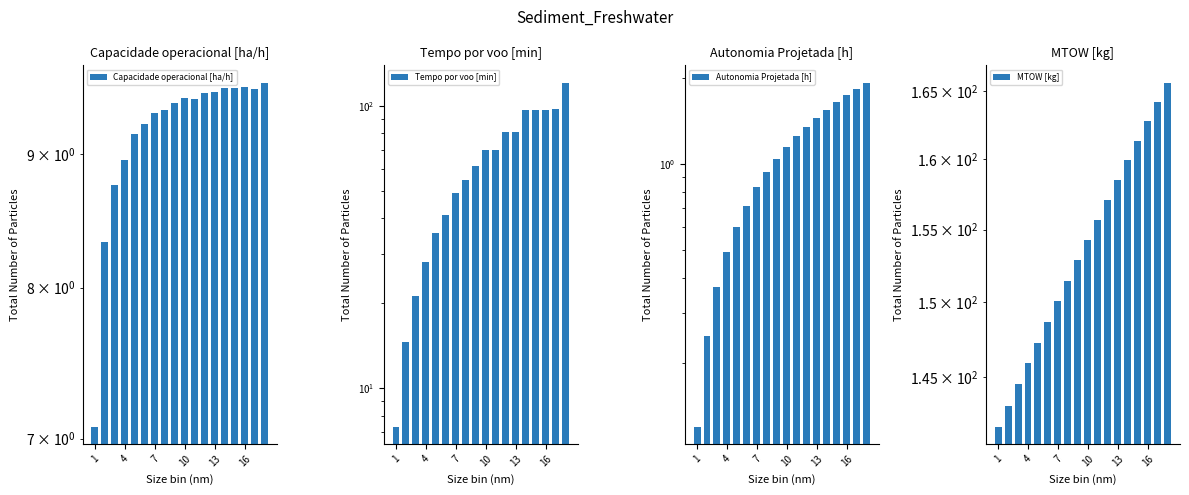

How many values in the Autonomia Projetada [h] series exceed 1?

10